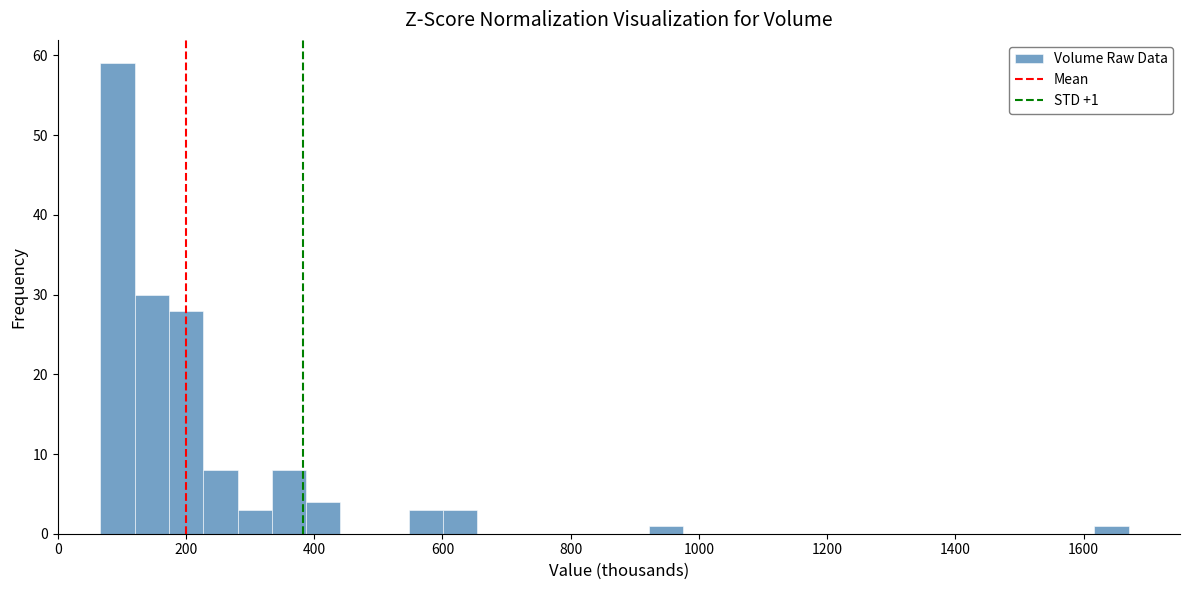

Around what value on the x-axis is the tallest bar? Give the approximate position of its centre, as read against the axis.

100